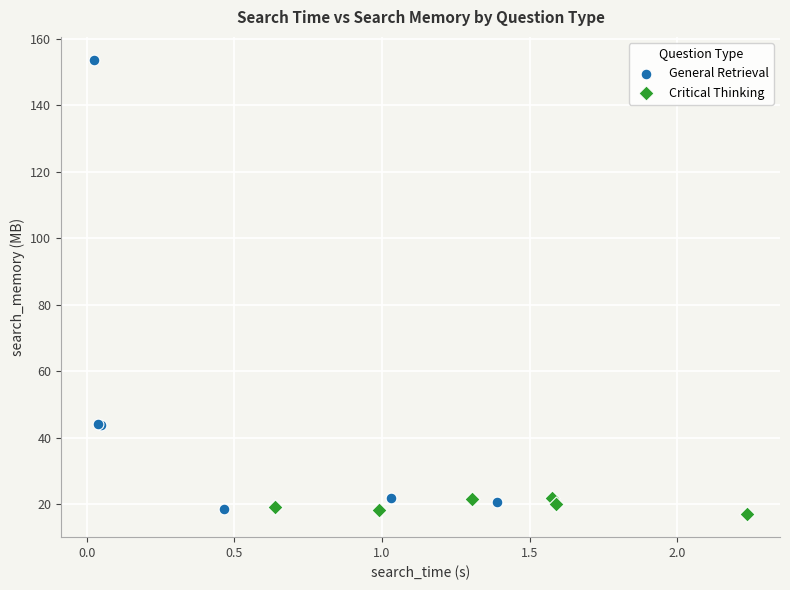

Which series contains the highest Y value?

General Retrieval